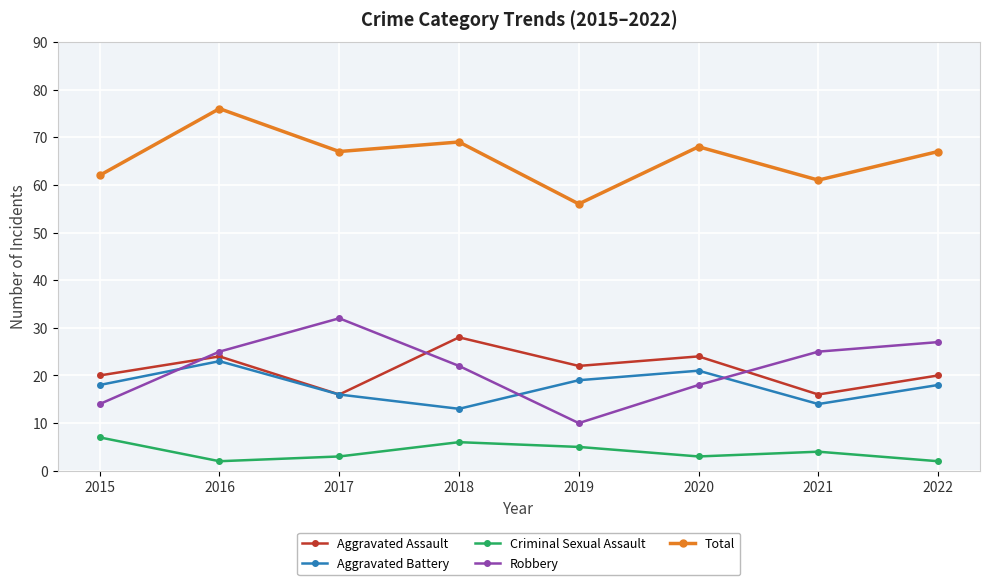

How many values in the Criminal Sexual Assault series are below 4?

4